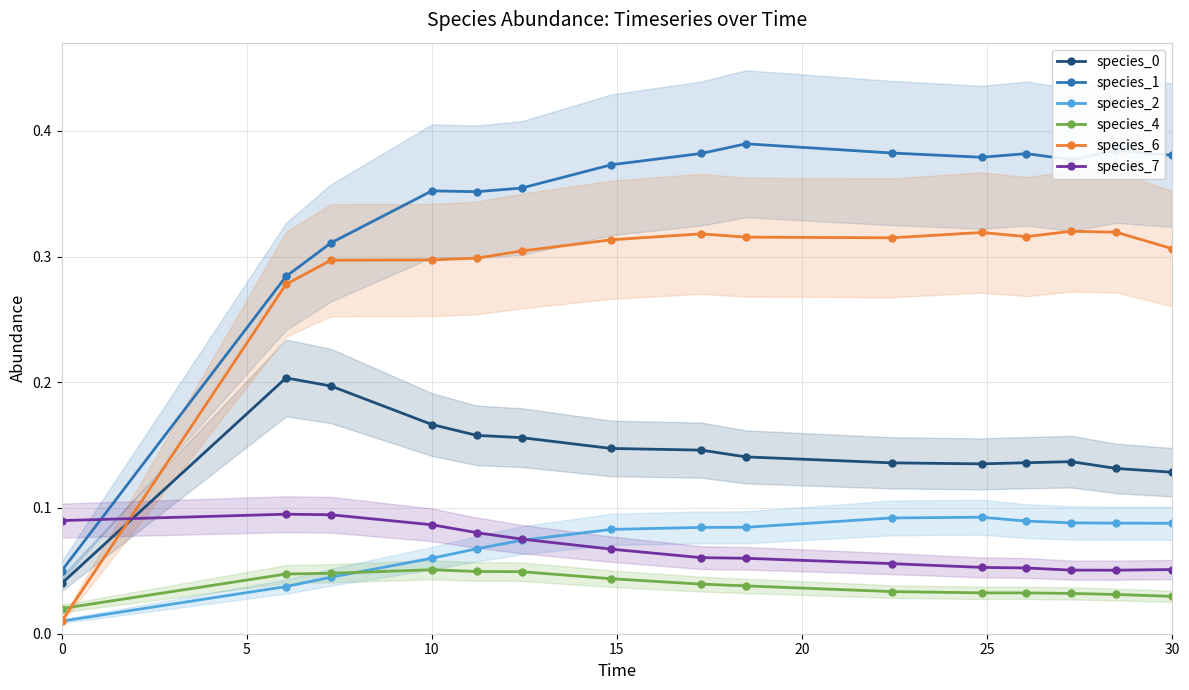

True or false: species_4 and species_7 cross at least once.

False